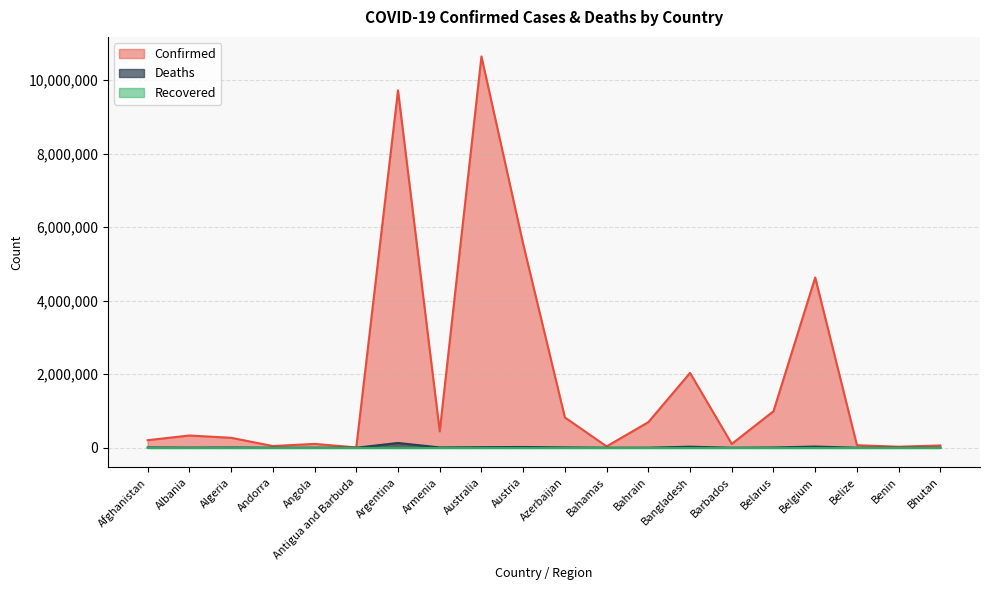

What is the value of the Confirmed point at the 3rd from the left?

271061